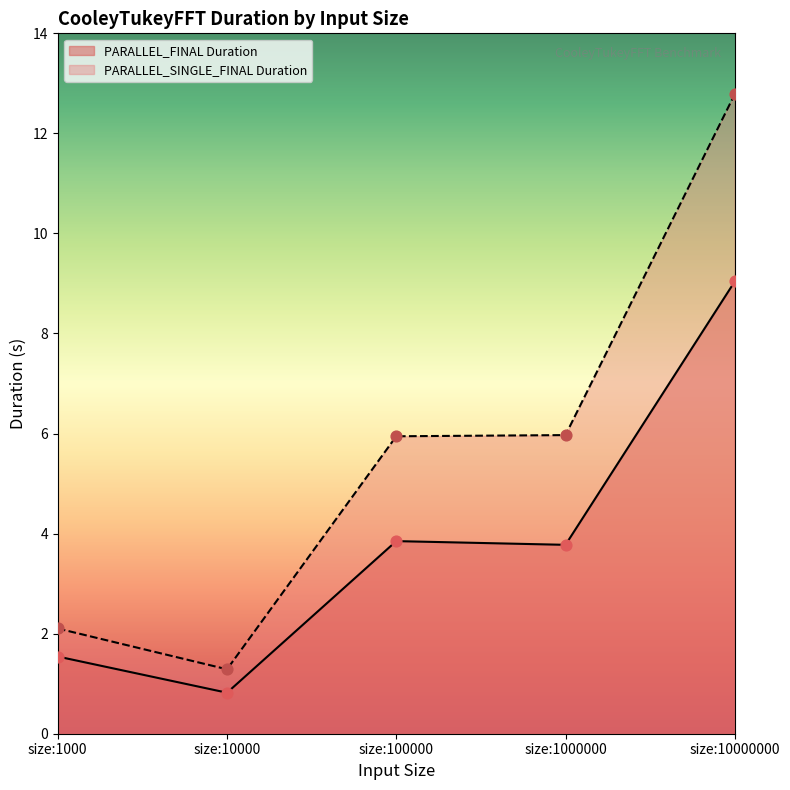

What are all the series names shown in the legend?

PARALLEL_FINAL Duration, PARALLEL_SINGLE_FINAL Duration